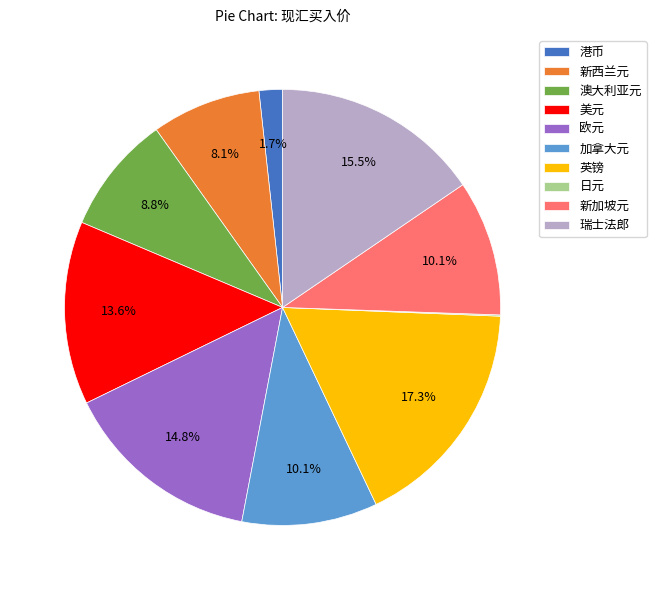

What is the largest slice in the pie chart?

英镑